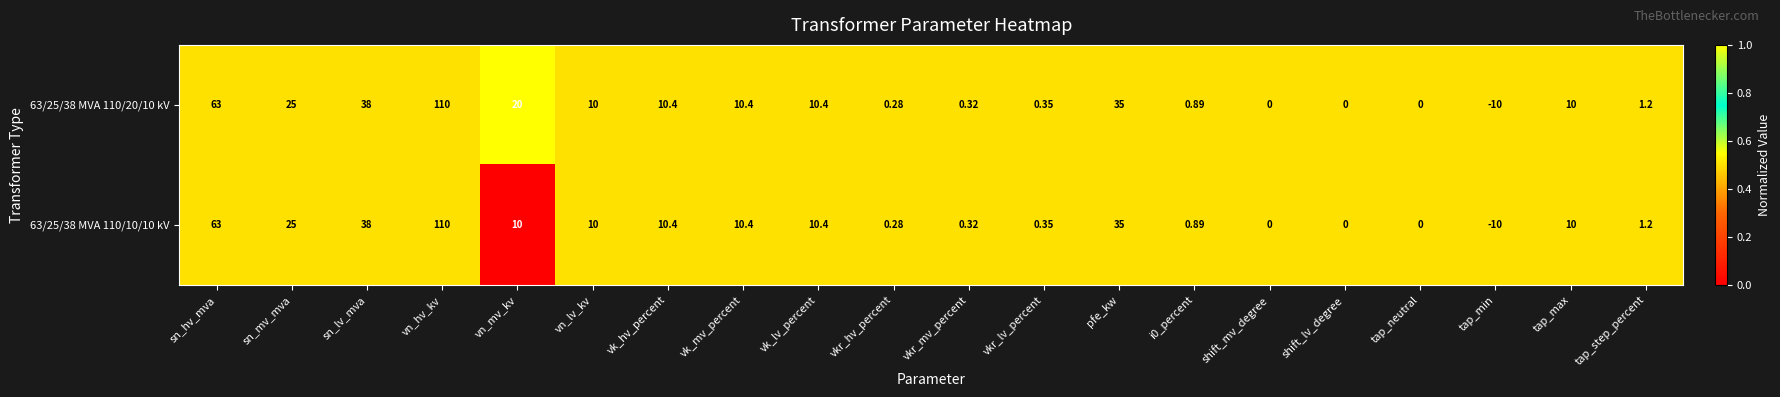

Rank the series by their average value, from lowest to highest.

63/25/38 MVA 110/10/10 kV, 63/25/38 MVA 110/20/10 kV